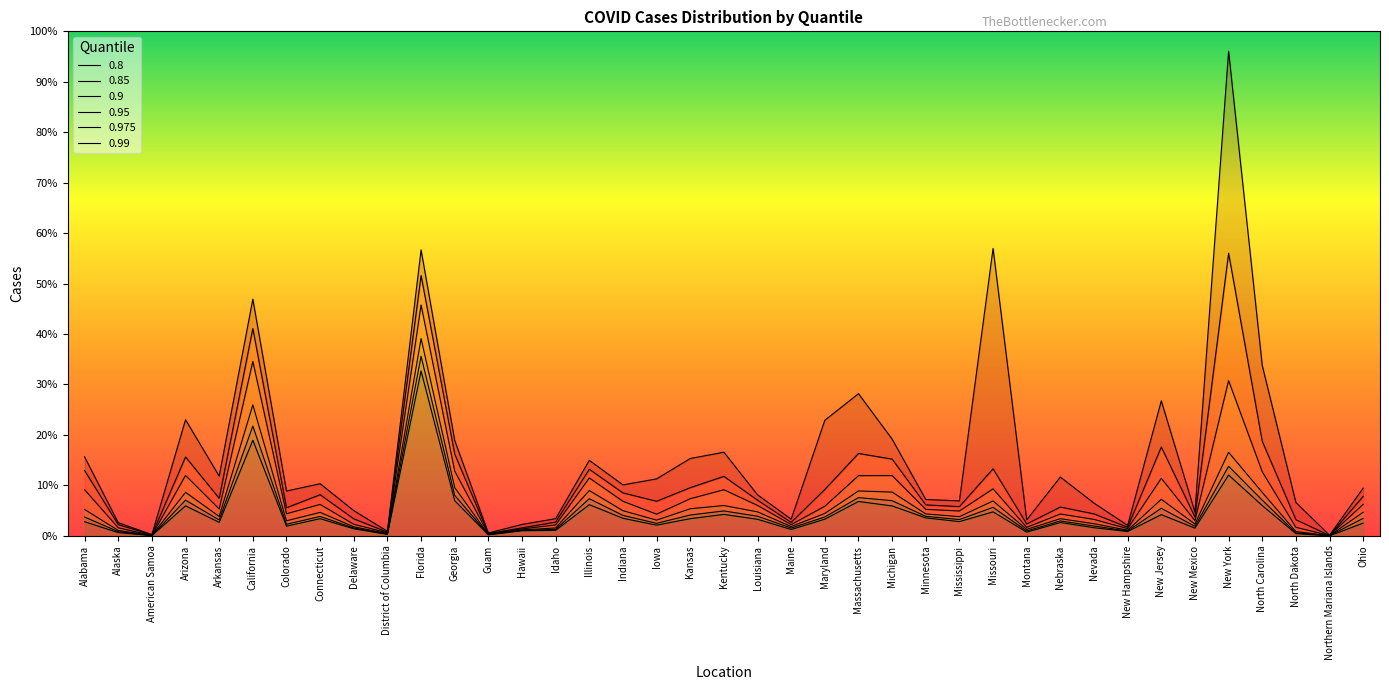

Which category has the highest value in the 0.85 series?

Florida